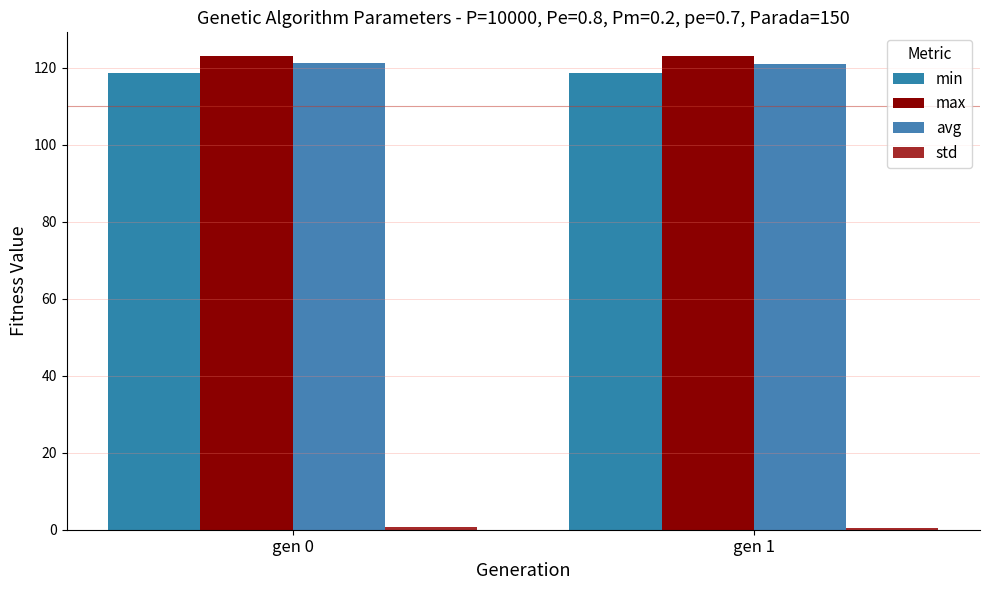

How many bars are there in total?

8